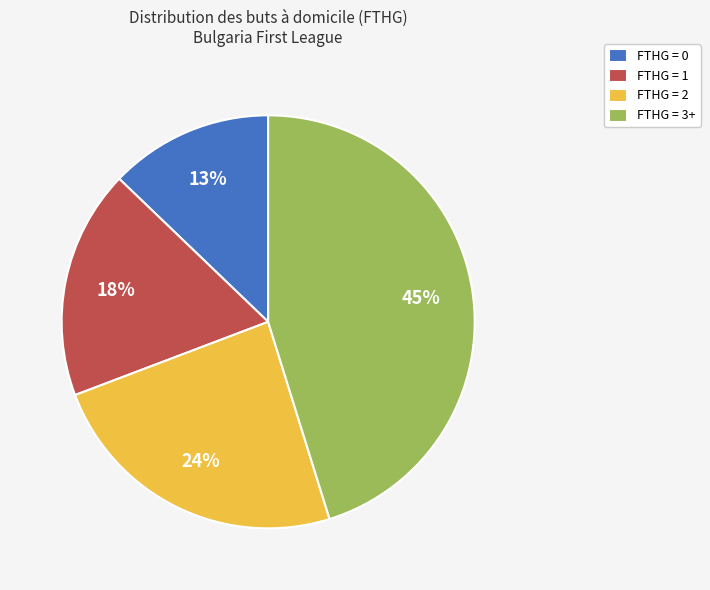

To the nearest percent, what percentage of the pie is FTHG = 1?

18%